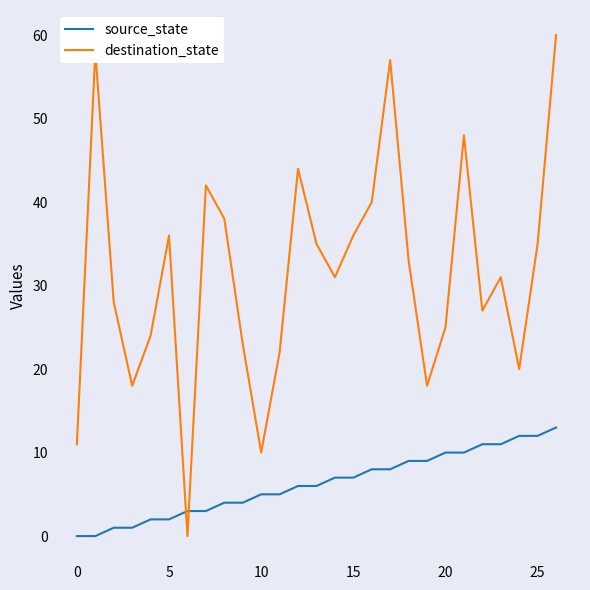

What is the sum of all destination_state values?

850